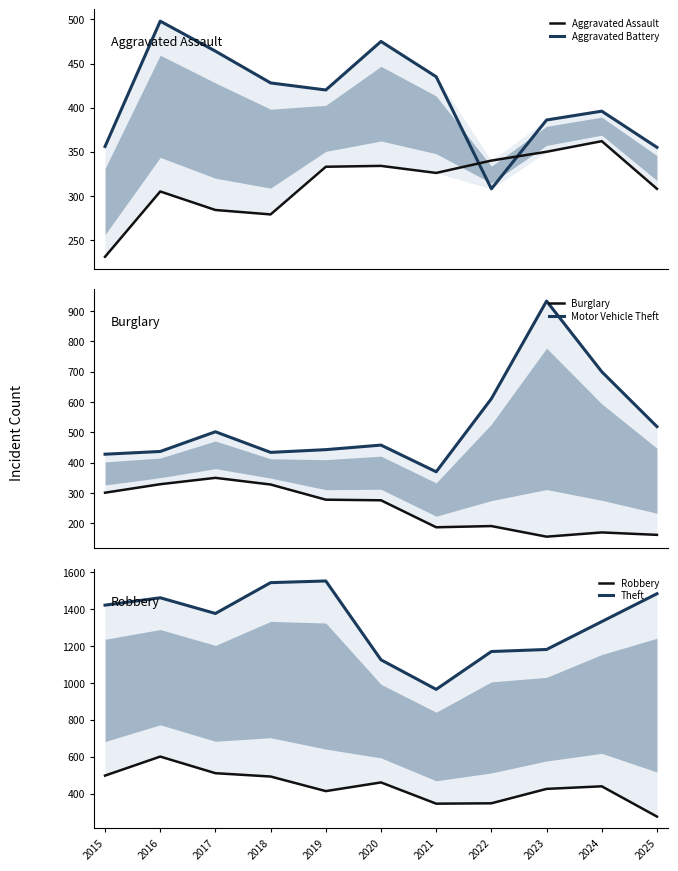

What is the total value across all series at 2019?

3440